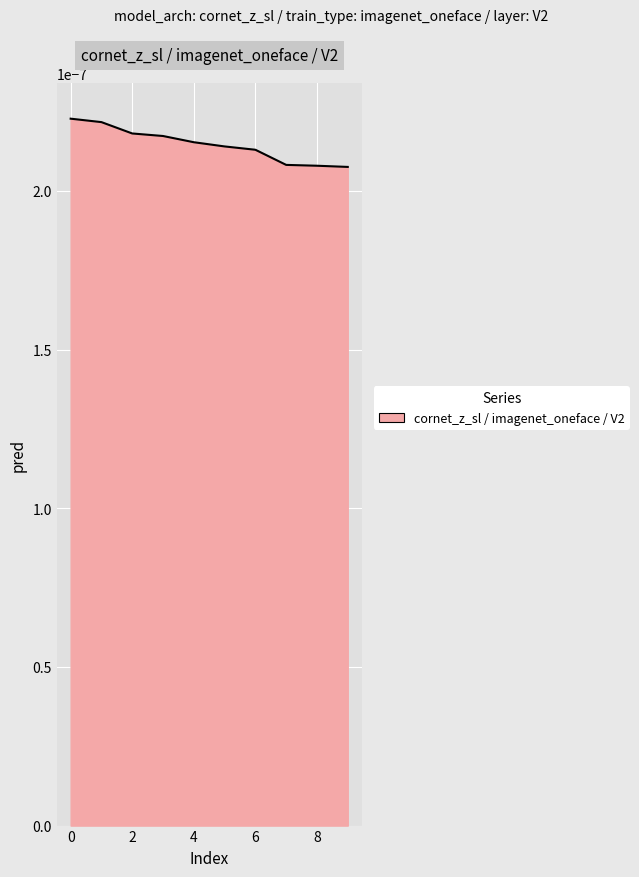

Does the chart have visible grid lines?

Yes